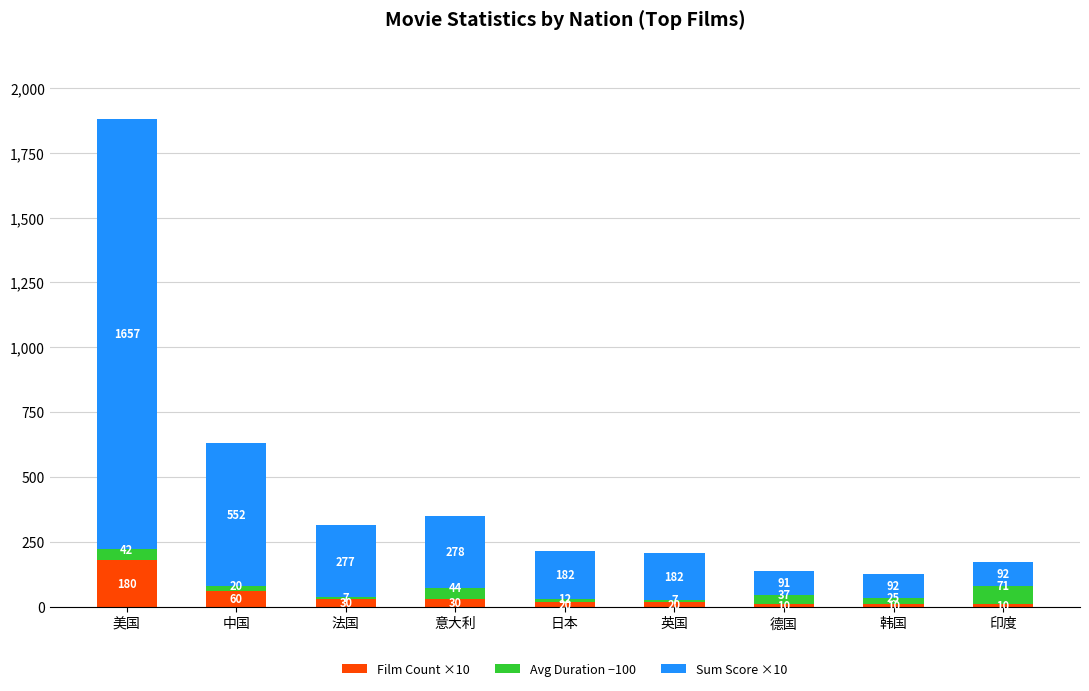

What is the average value of the Film Count ×10 series?

41